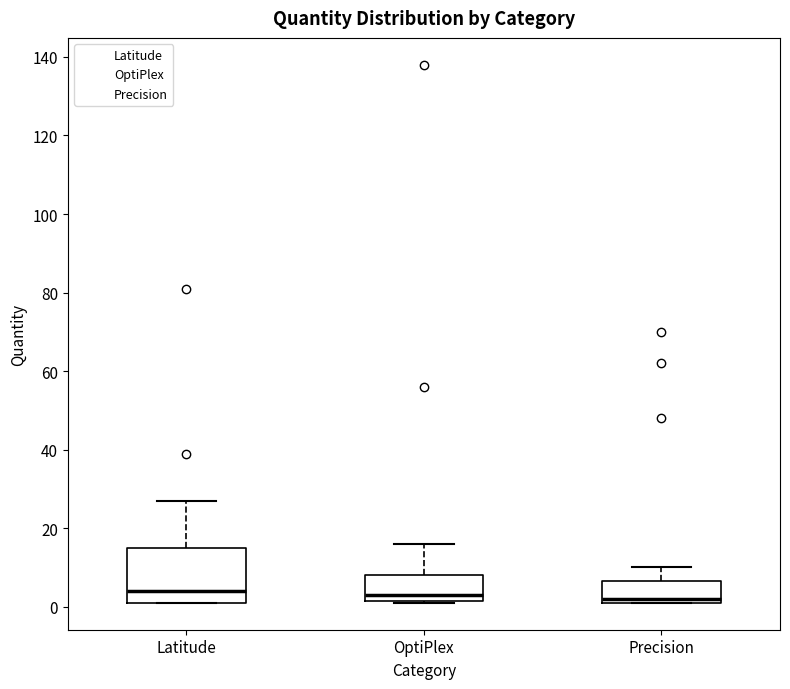

Reading left to right, transcribe this box plot: for each box, give where its median line is, the range the box spans, and where its two whiskers end, as read against the y-axis. The values are not printed on the chart, so give them approximately, as read against the axis.

Latitude: median 4, box 2 to 16, whiskers 2 to 28
OptiPlex: median 4, box 2 to 8, whiskers 2 to 16
Precision: median 2 (just above the box's lower edge), box 2 to 6, whiskers 2 to 10